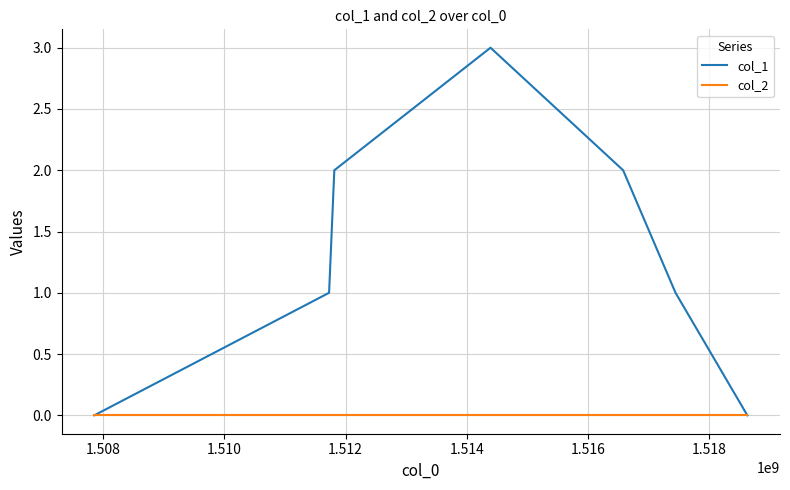

Rank the series by their maximum value, from lowest to highest.

col_2, col_1